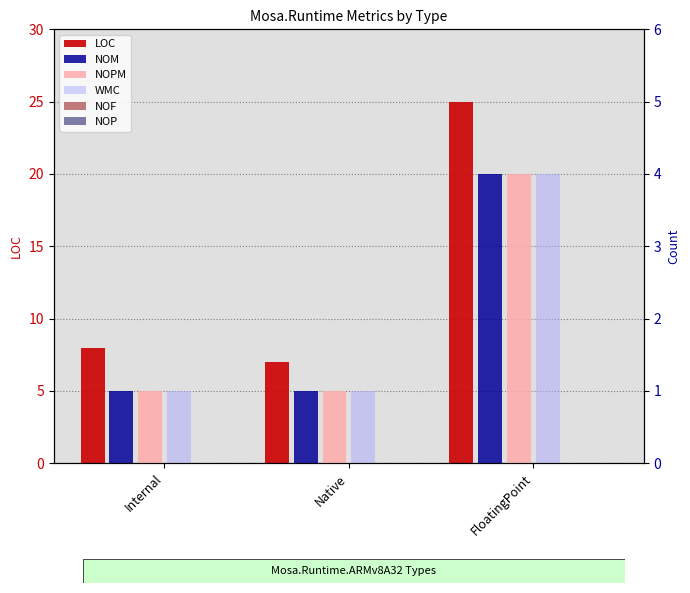

What is the label of the 1st bar from the right?

FloatingPoint